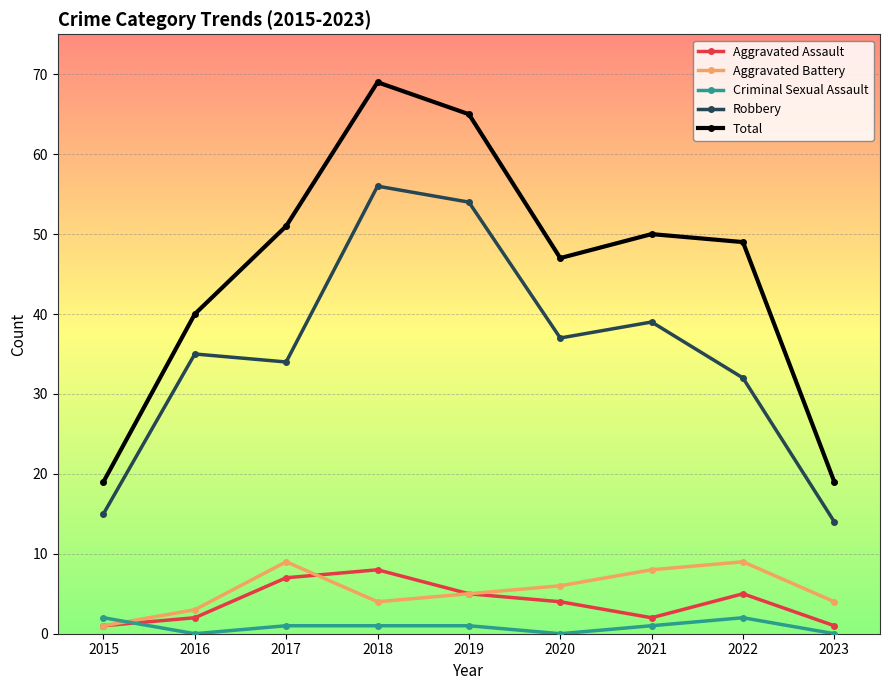

At which category does Criminal Sexual Assault reach its first local valley?

2016